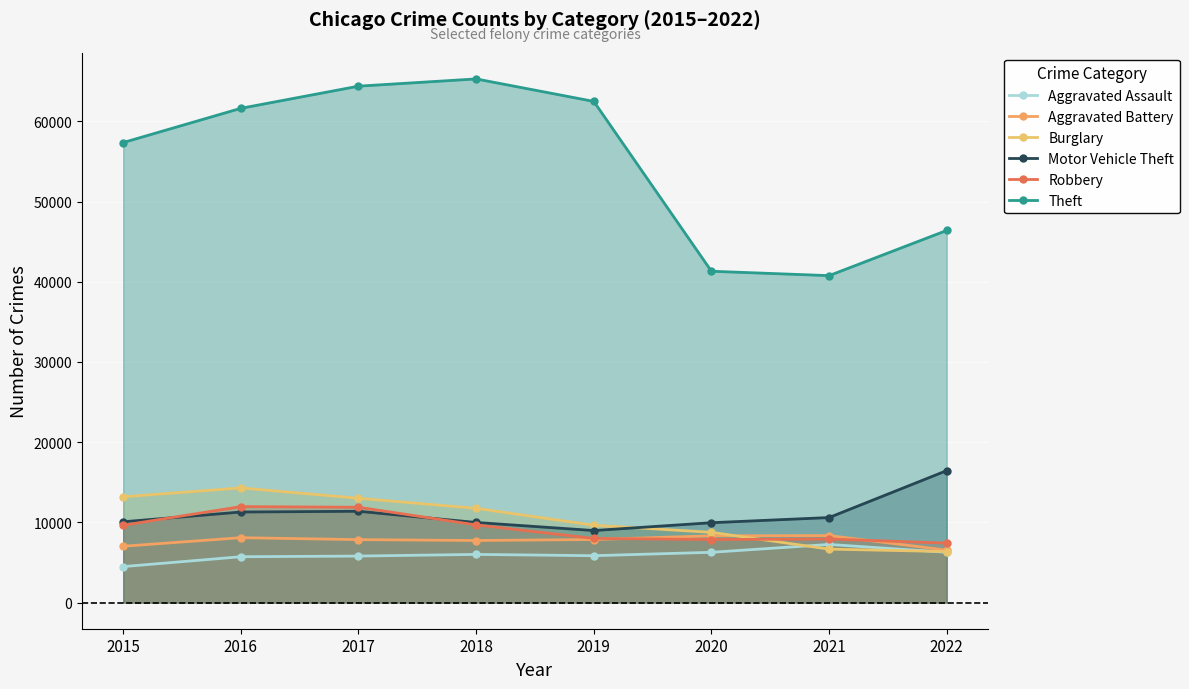

At which label does Motor Vehicle Theft reach its peak?

2022